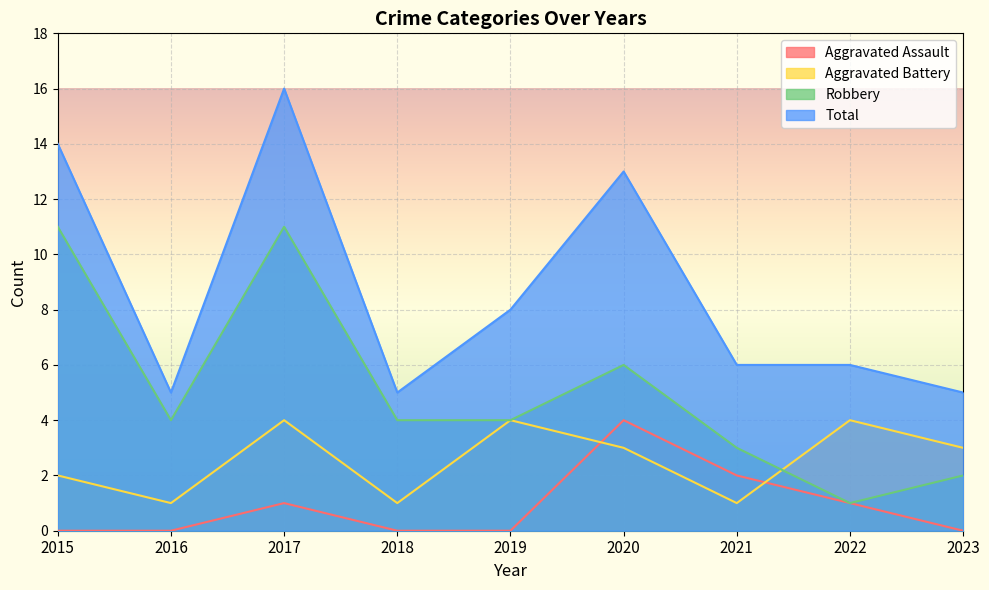

What is the difference between the Aggravated Assault values at 2016 and 2022?

1